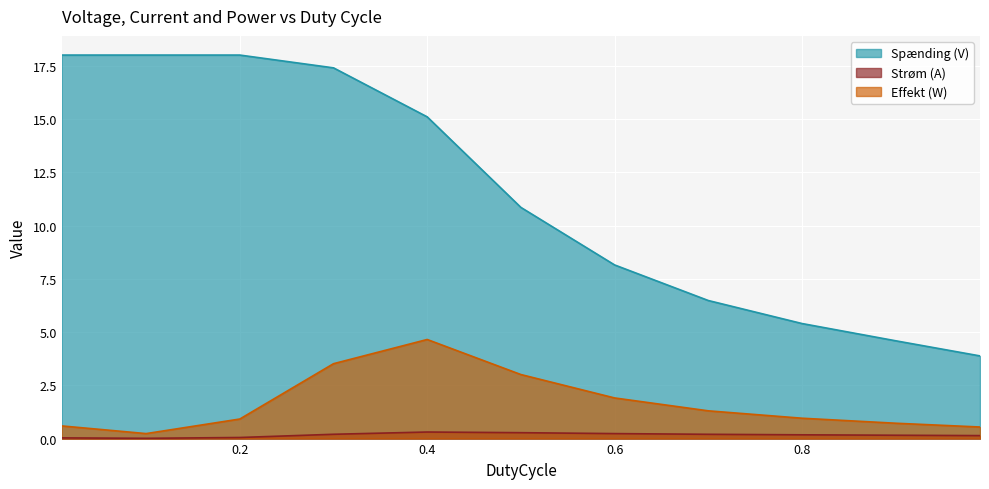

Reading right to left, what are all the values shown in this chart?

Spænding (V): 0.99=3.9	0.9=4.6	0.8=5.4	0.7=6.5	0.6=8.2	0.5=10.8	0.4=15.1	0.3=17.4	0.2=18.0	0.1=18.0	0.01=18.0
Strøm (A): 0.99=0.1	0.9=0.2	0.8=0.2	0.7=0.2	0.6=0.2	0.5=0.3	0.4=0.3	0.3=0.2	0.2=0.1	0.1=0.0	0.01=0.0
Effekt (W): 0.99=0.5	0.9=0.7	0.8=1.0	0.7=1.3	0.6=1.9	0.5=3.0	0.4=4.7	0.3=3.5	0.2=0.9	0.1=0.2	0.01=0.6